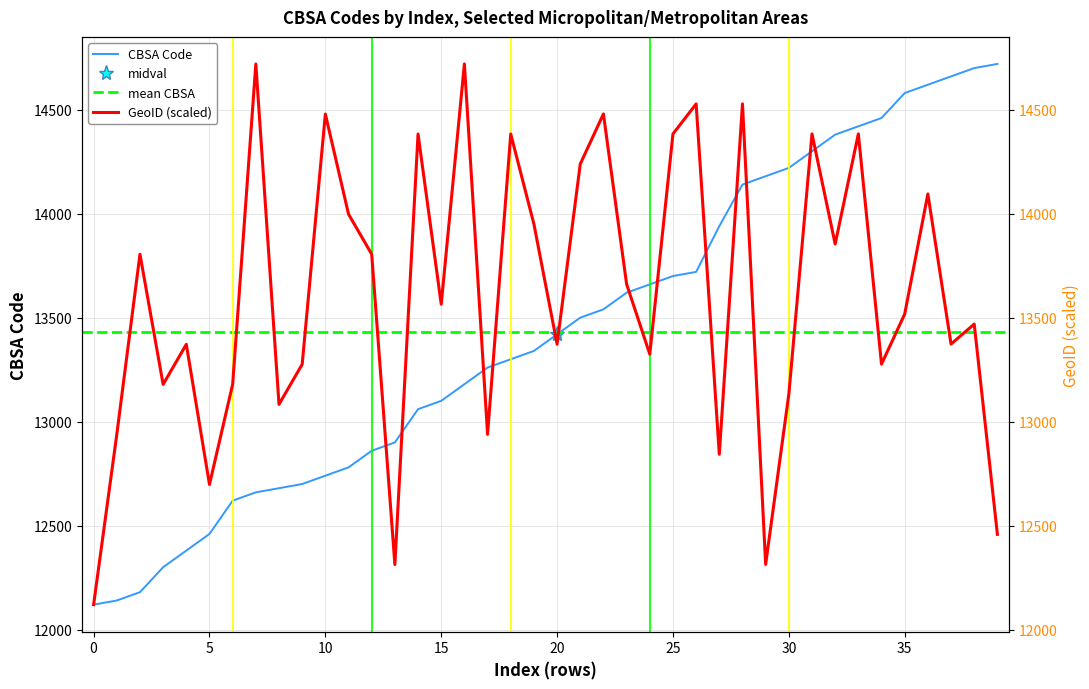

Where is the data nearest to the value 13420?

20